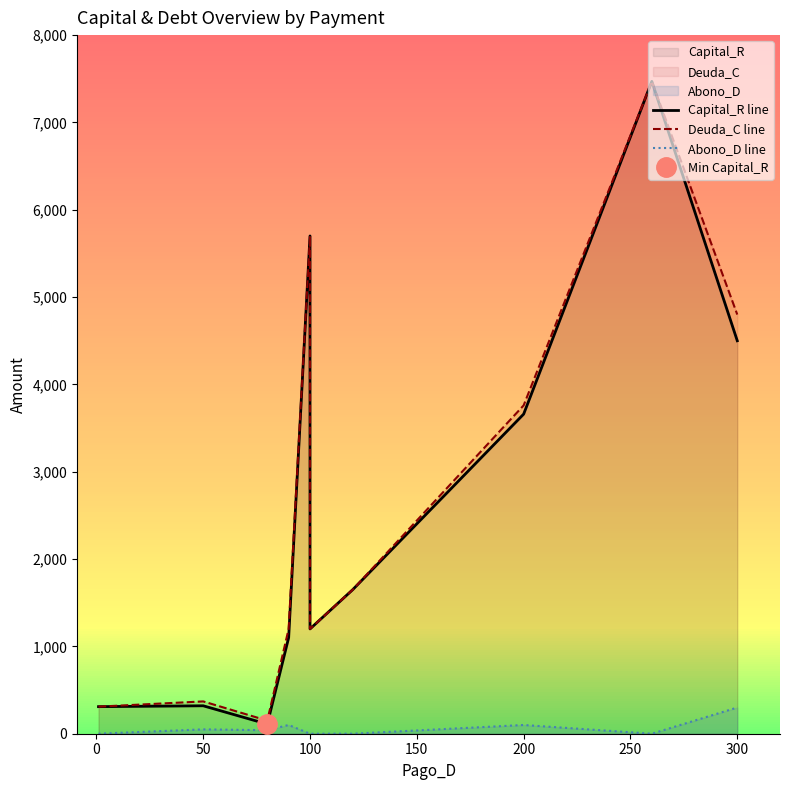

What is the difference between the maximum and minimum values in the Capital_R line series?

7360